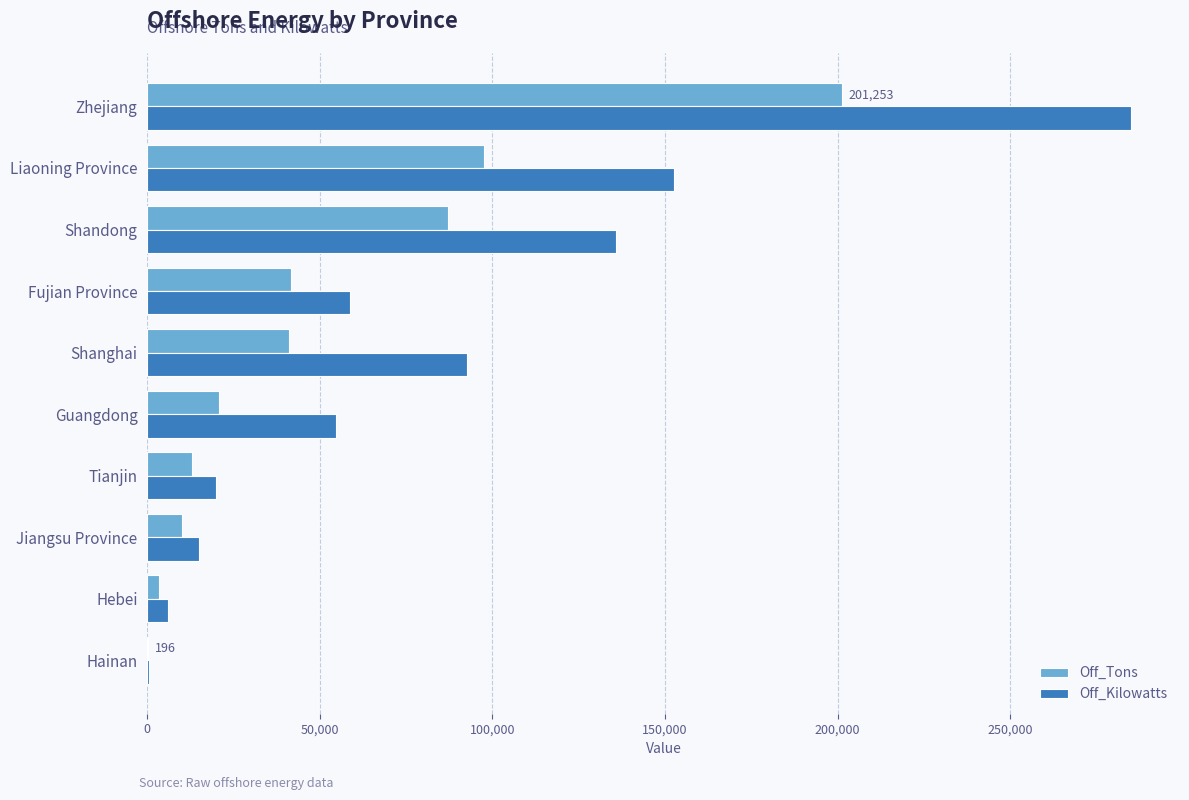

Where is Off_Kilowatts nearest to the value 142748?

Shandong